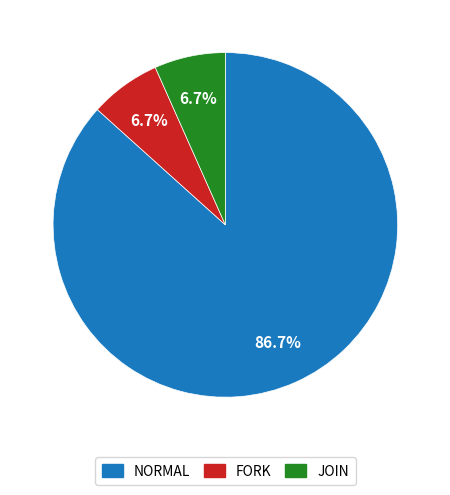

Is there any slice that represents more than half of the pie?

Yes